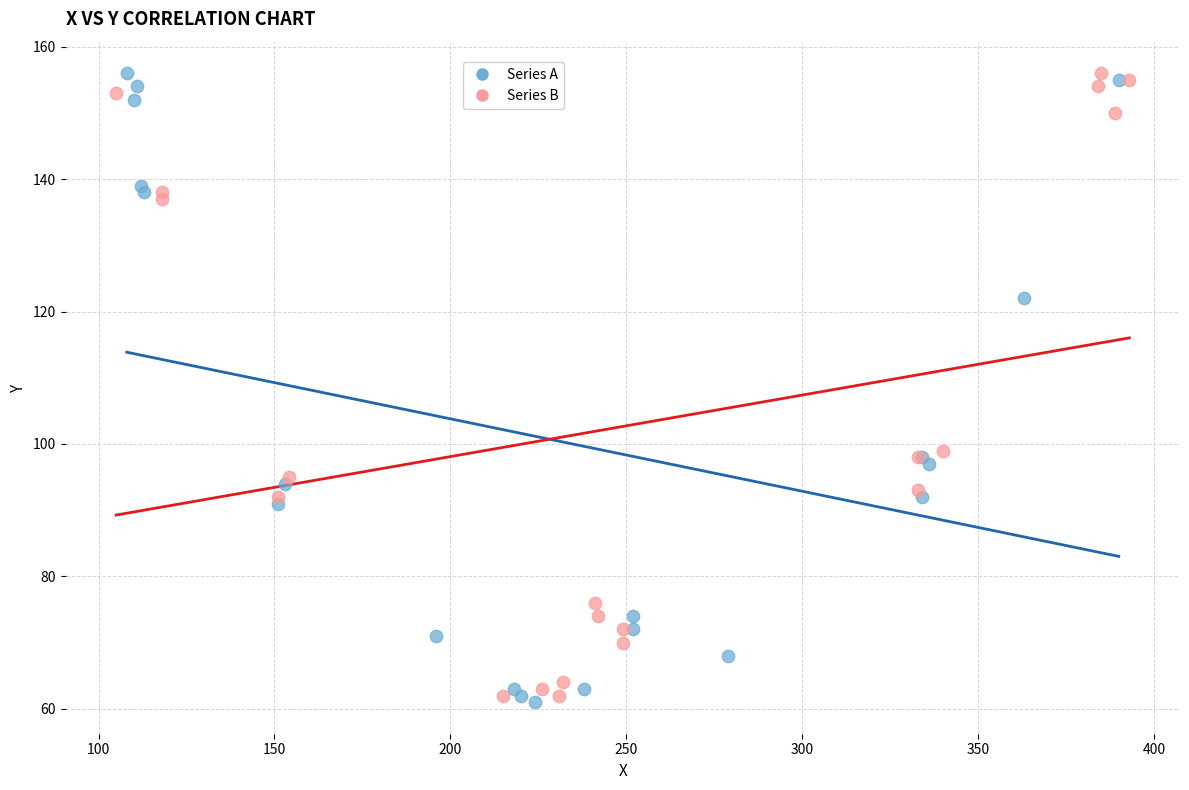

Which series has the largest Y range (max minus min)?

Series A